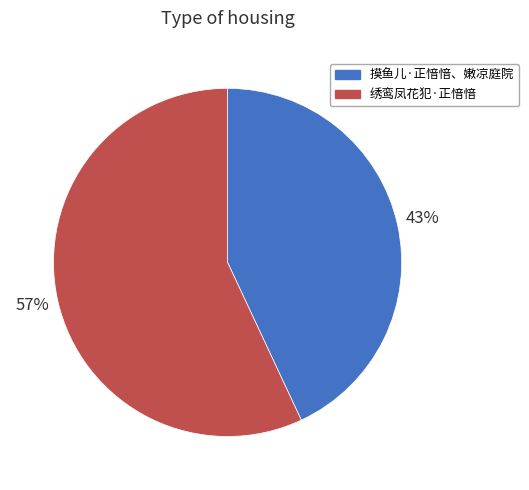

Is it true that 绣鸾凤花犯·正愔愔 is 52% of the pie?

False